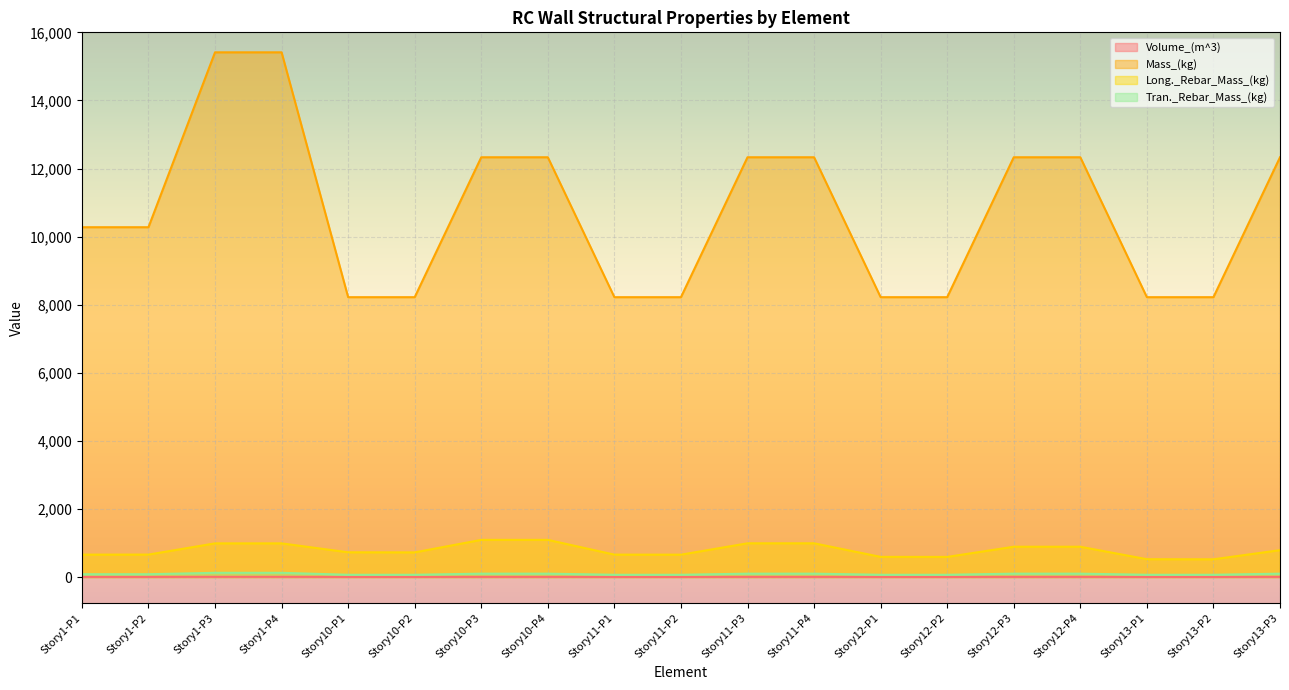

What is the average value of the Tran._Rebar_Mass_(kg) series?

85.9